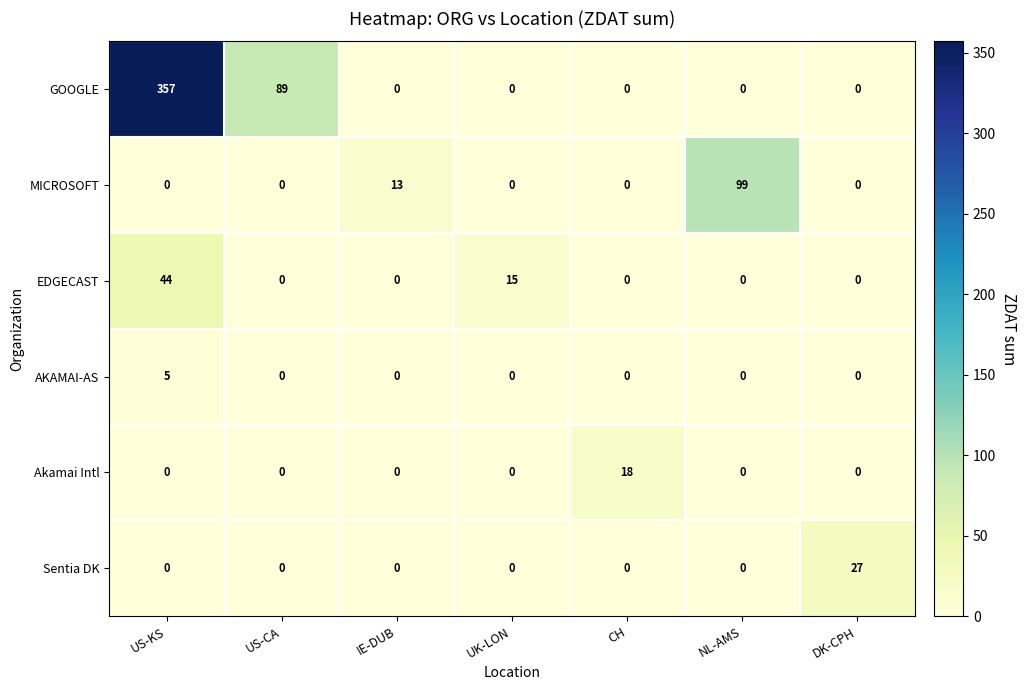

What is the maximum value for AKAMAI-AS?

5